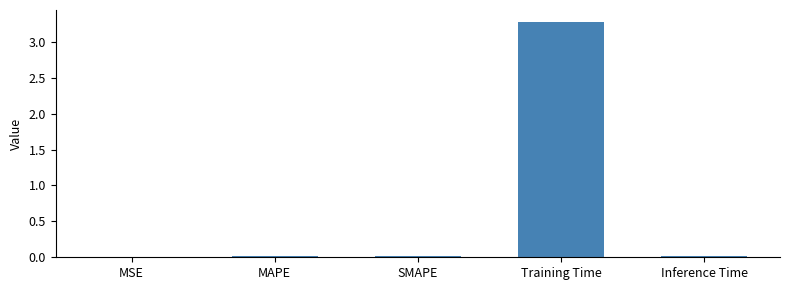

Is it true that the value at SMAPE is 0.0?

True